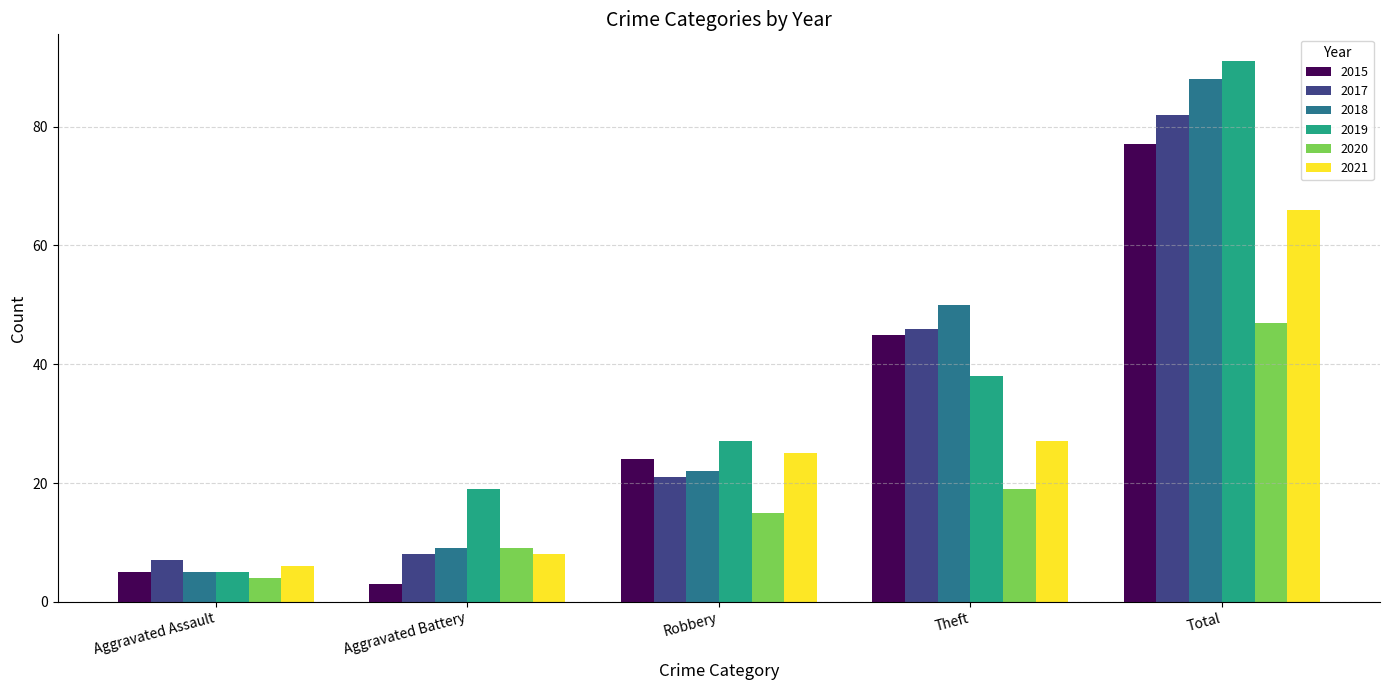

The 2017 series shows 4 at Aggravated Battery. True or false?

False